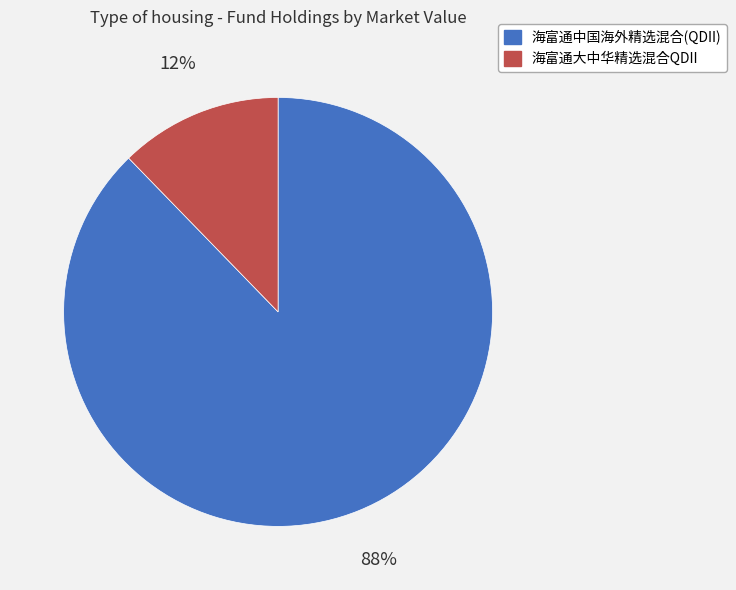

Is the sum of 海富通中国海外精选混合(QDII) and 海富通大中华精选混合QDII greater than half?

Yes